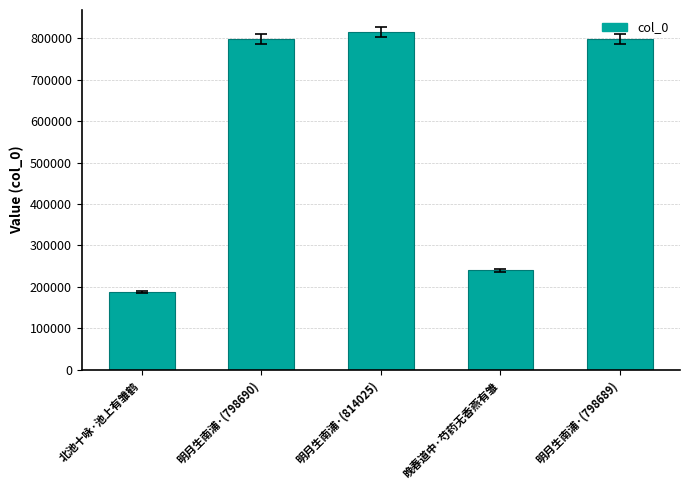

What is the difference between the maximum and second lowest values?

573548